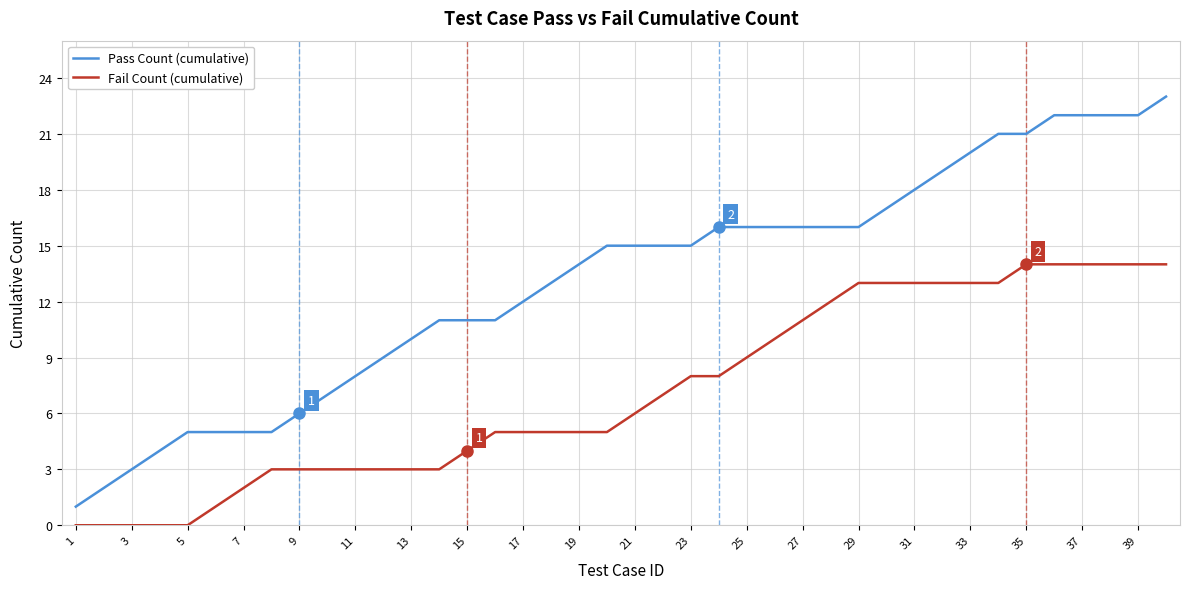

What is the maximum value shown in the chart?

23